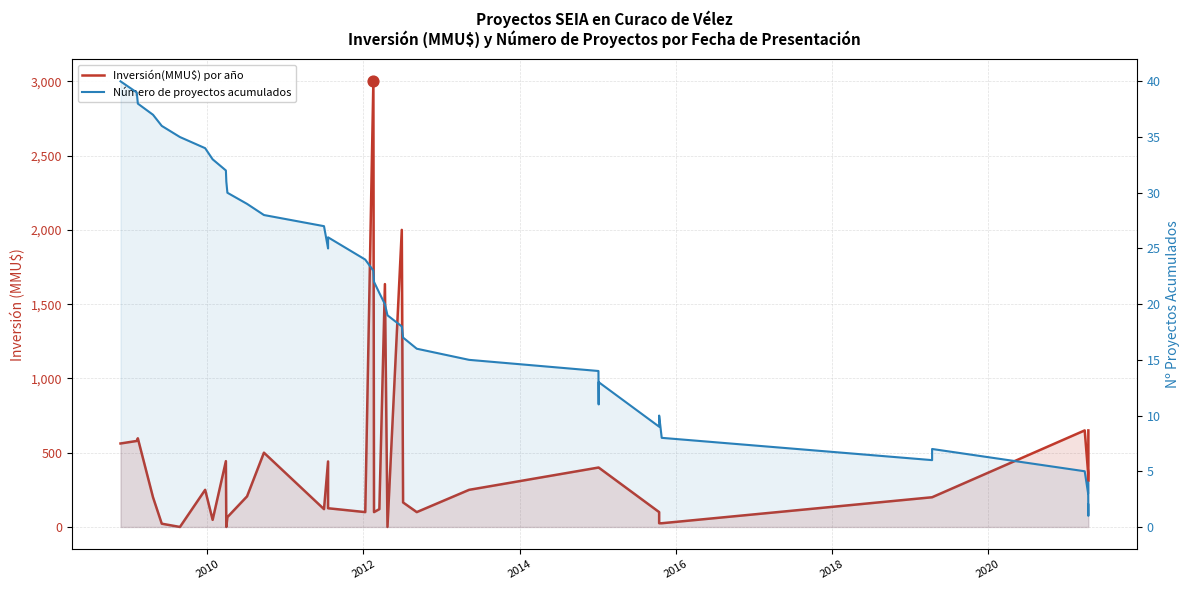

Which series contains the lowest Y value?

Inversión(MMU$) por año